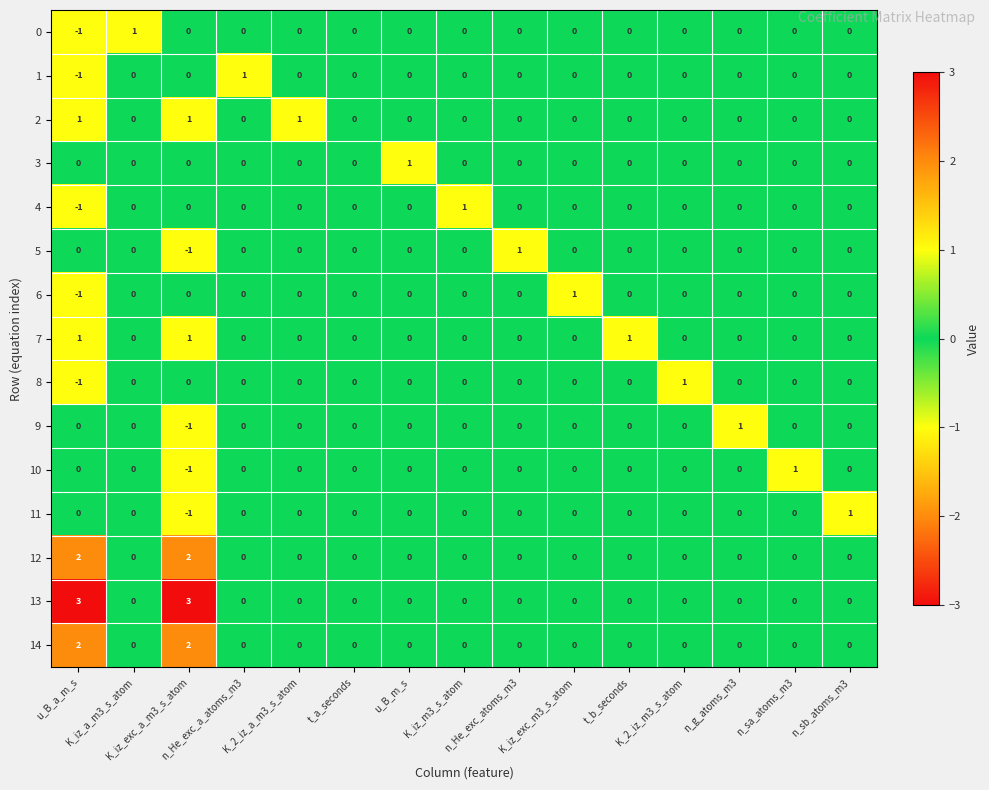

Which series has the largest total across all categories?

13